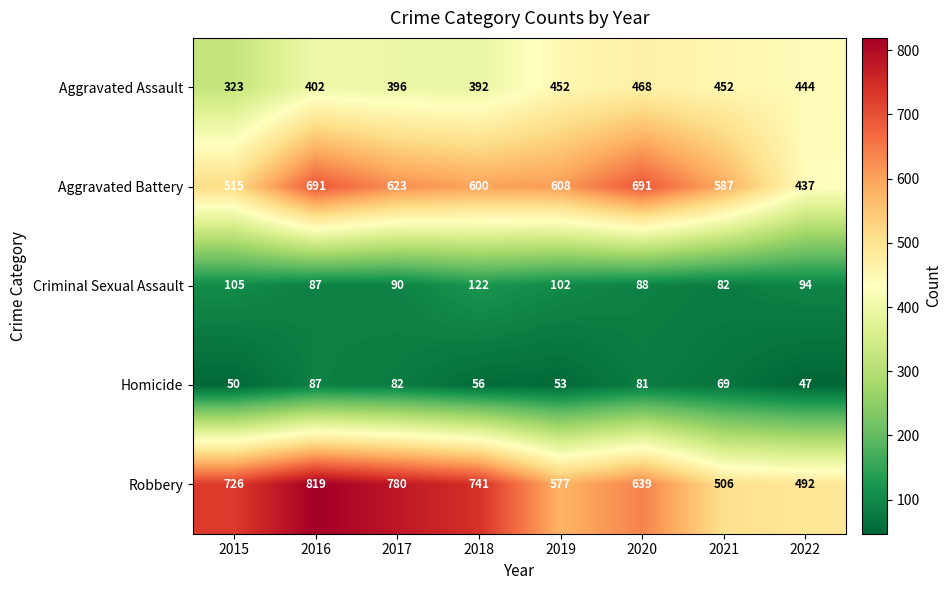

How many categories are shown in the chart?

8